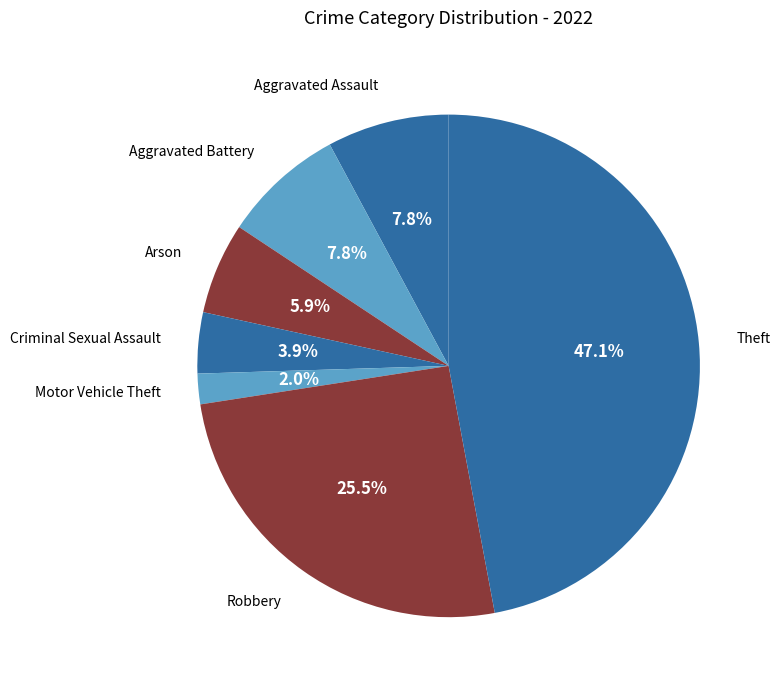

To the nearest percent, what percentage of the pie is Aggravated Assault?

8%